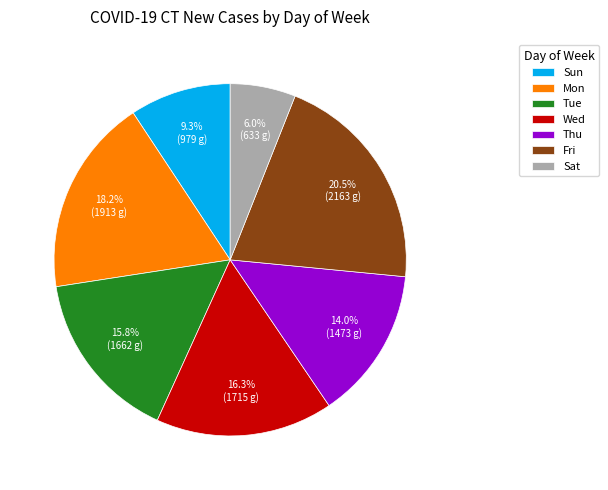

How much of the chart is everything except Sun?

90.7%